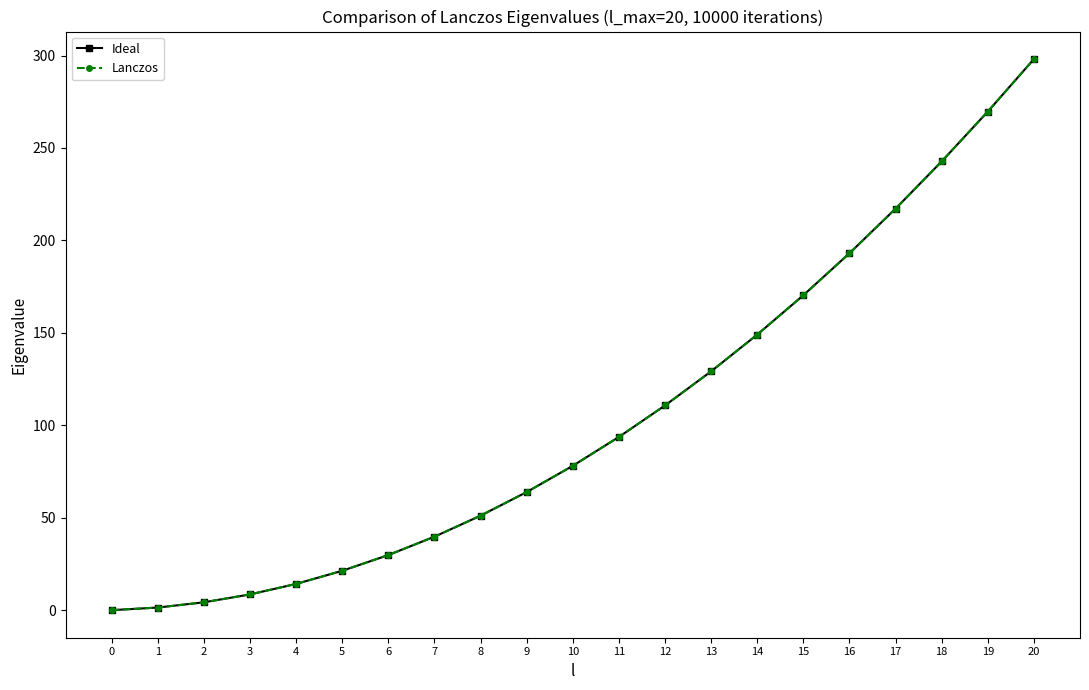

How many lines are shown in the chart?

2